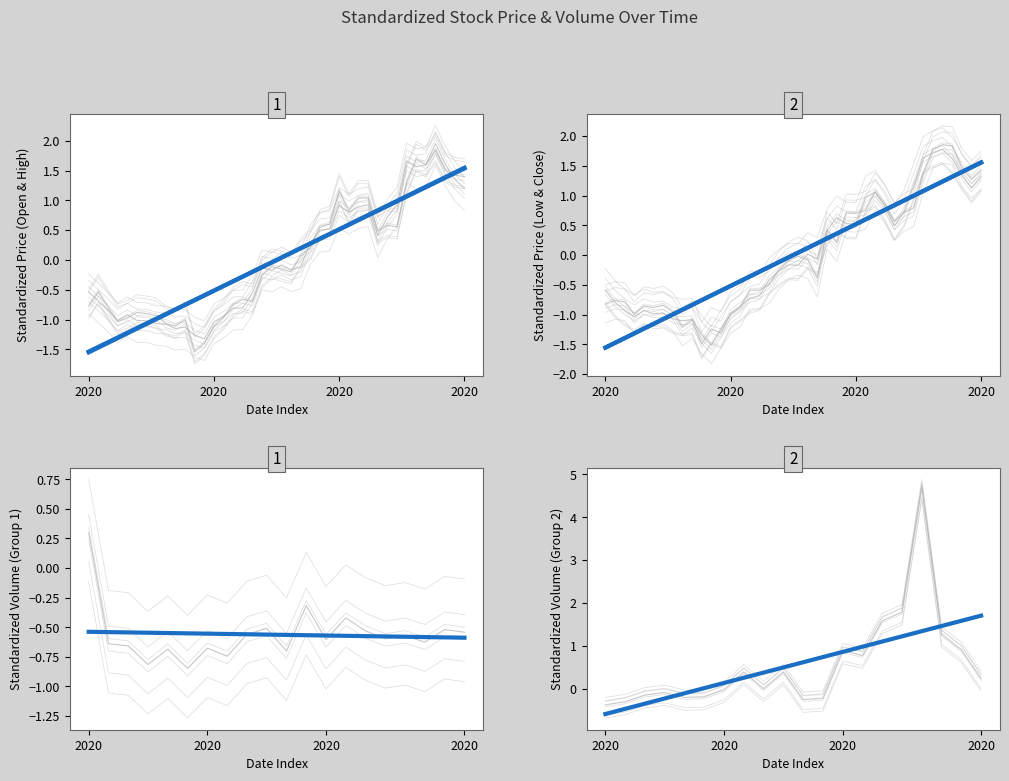

How many data points in High are above 0?

17